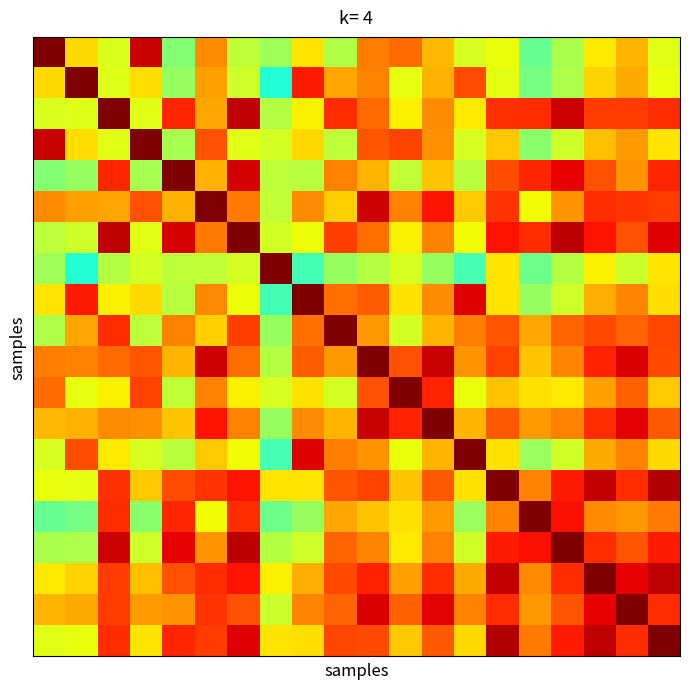

What is the greatest value displayed?

1.0